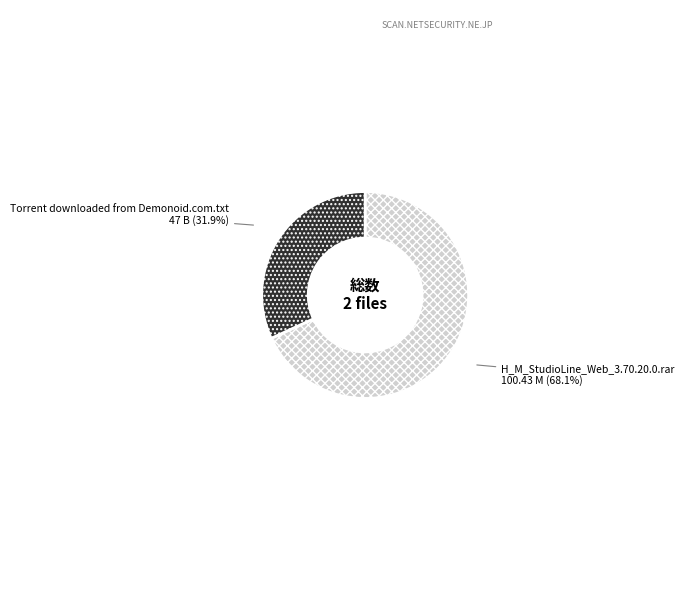

Combined, what portion of the pie is Torrent downloaded from Demonoid.com.txt and H_M_StudioLine_Web_3.70.20.0.rar?

100.0%